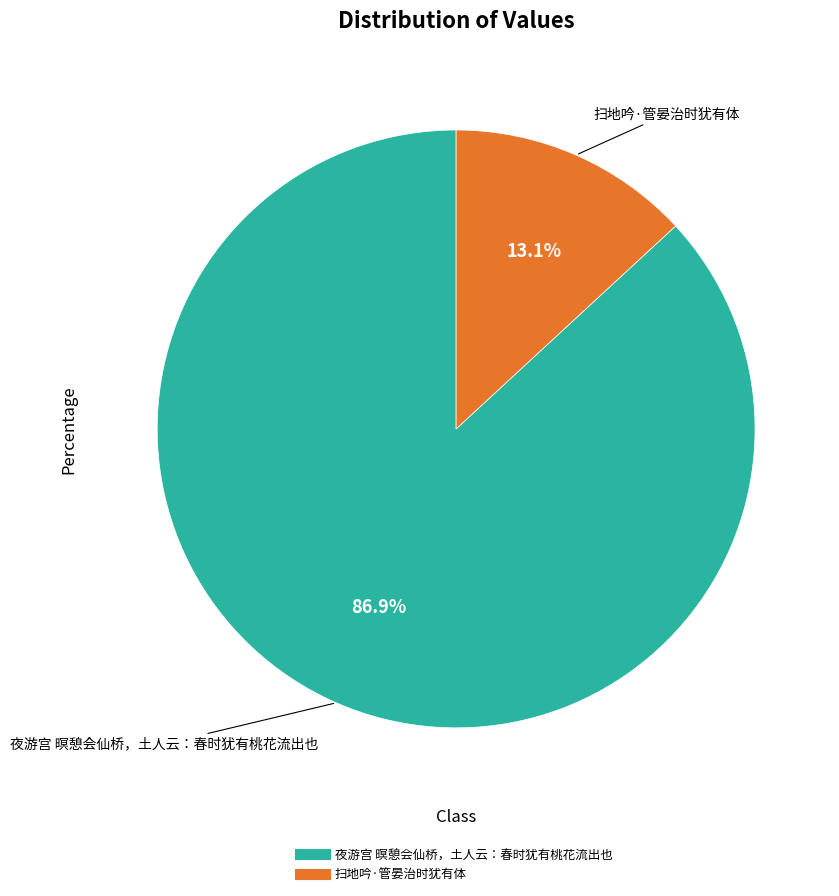

True or false: 扫地吟·管晏治时犹有体 accounts for 24% of the total.

False